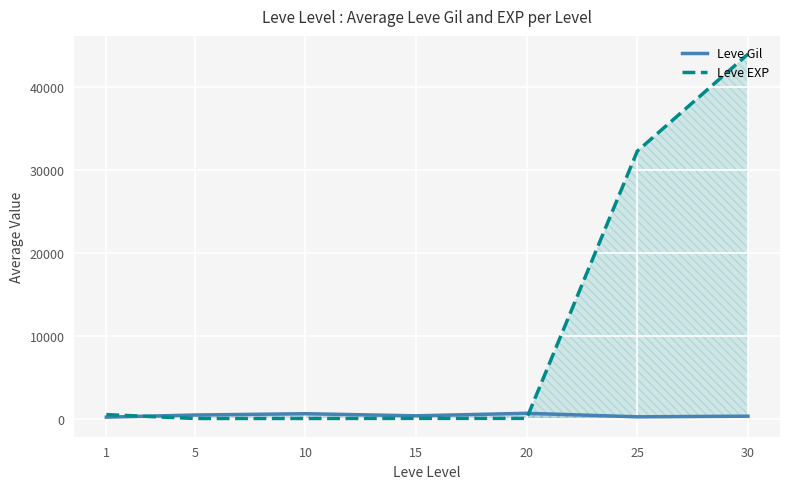

What is the sum of all Leve Gil values?

2594.0